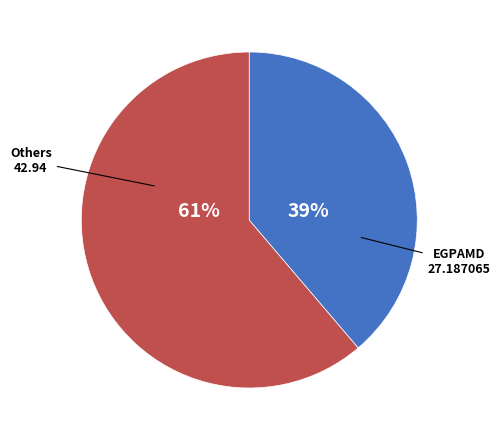

How many slices are in this pie chart?

2